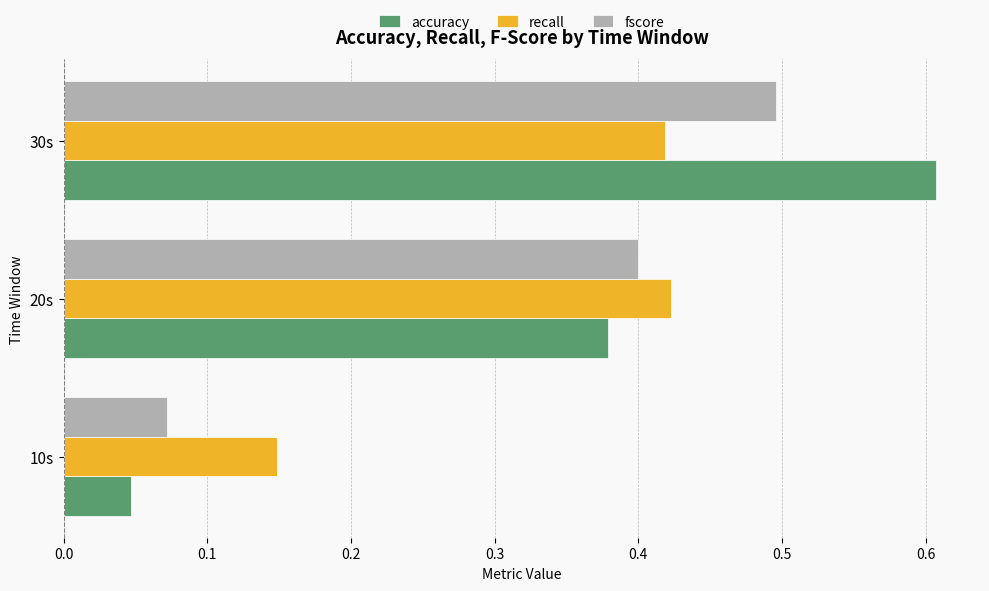

List the series in order of their peak value, lowest first.

recall, fscore, accuracy